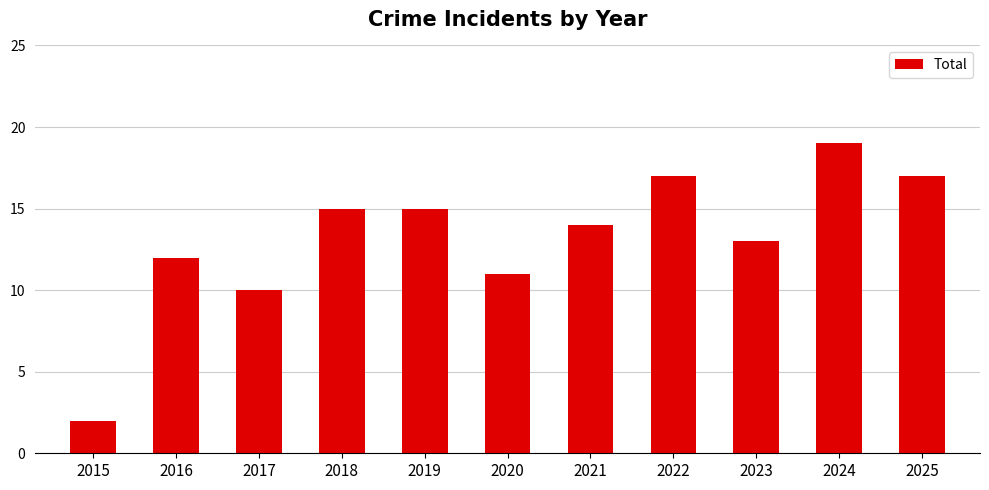

Reading left to right, what are all the values shown in this chart?

2	12	10	15	15	11	14	17	13	19	17